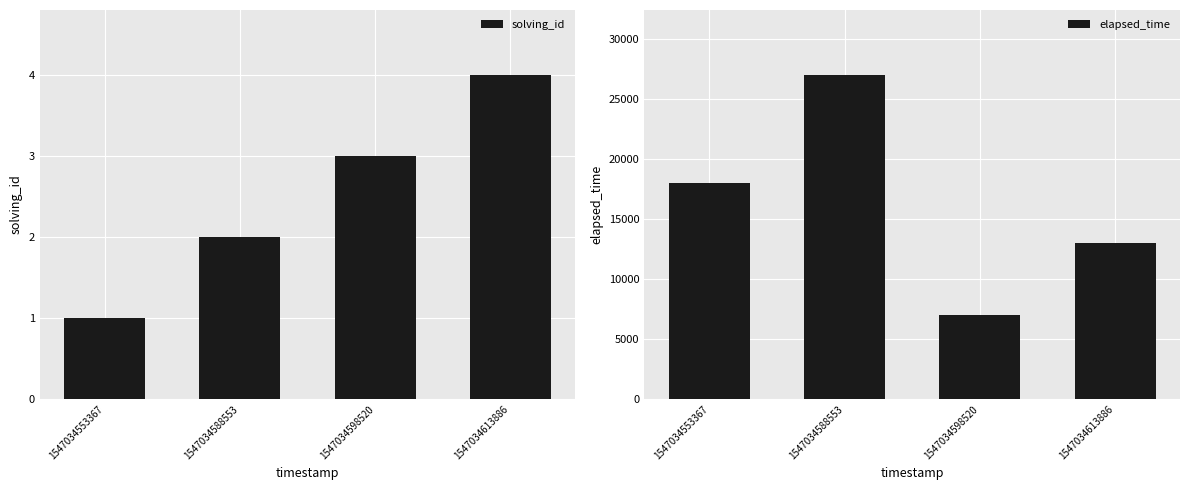

List the series in order of their peak value, highest first.

elapsed_time, solving_id